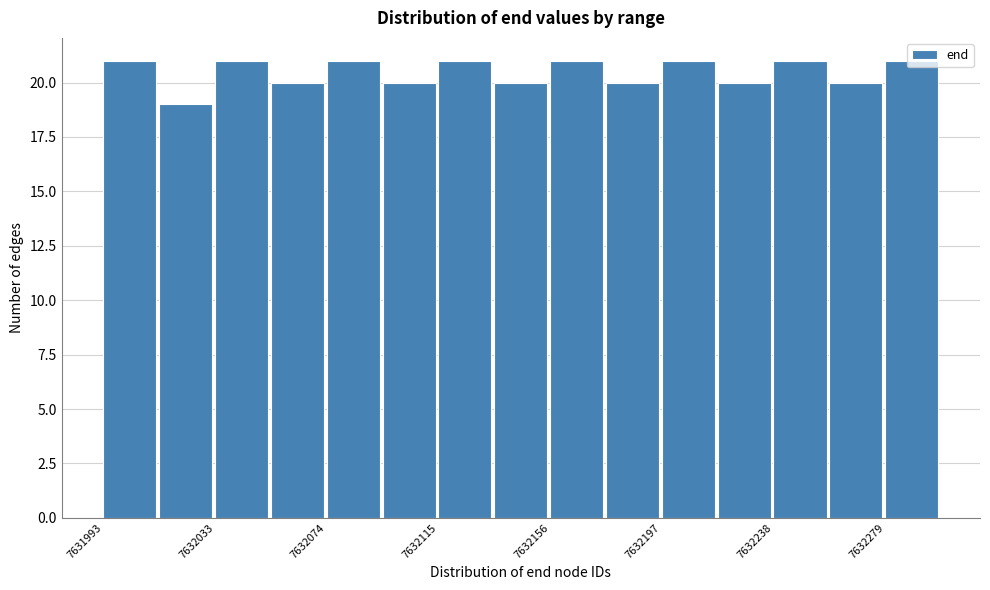

Reading left to right, transcribe this chart: for each bar, give the range it covers on the x-axis and its height. Neither the bar edges nor the heights are printed on the chart, so give them approximately, as read against the axes.

7631995 to 7632015: 21
7632015 to 7632035: 19
7632035 to 7632055: 21
7632055 to 7632075: 20
7632075 to 7632095: 21
7632095 to 7632115: 20
7632115 to 7632135: 21
7632135 to 7632155: 20
7632155 to 7632175: 21
7632175 to 7632200: 20
7632200 to 7632220: 21
7632220 to 7632240: 20
7632240 to 7632260: 21
7632260 to 7632280: 20
7632280 to 7632300: 21